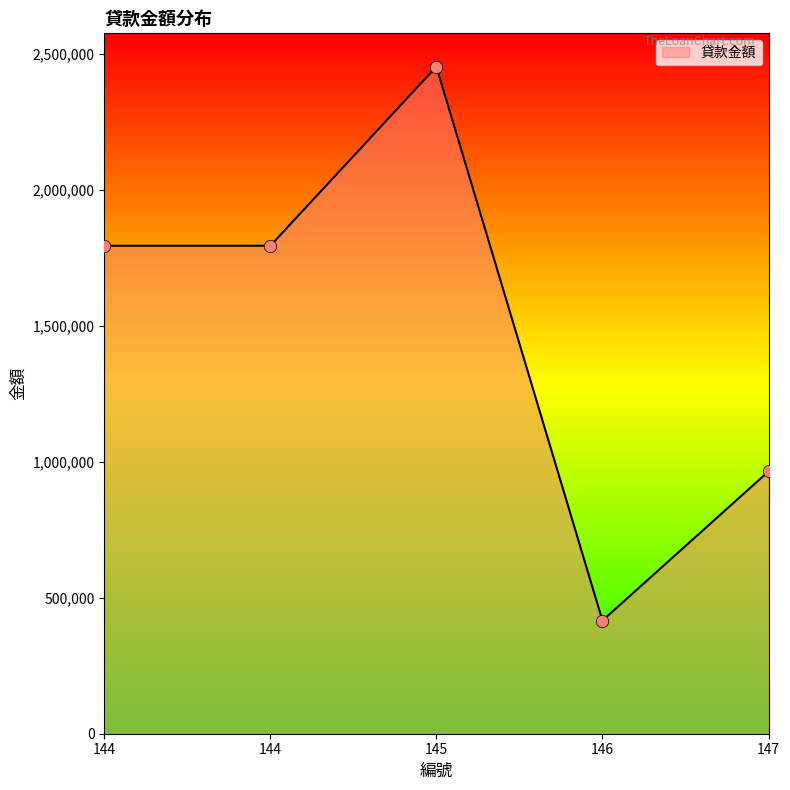

How many lines are shown in the chart?

1